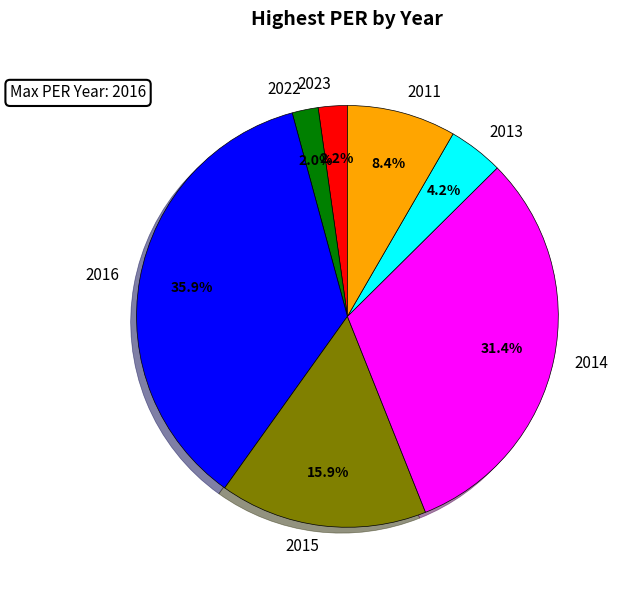

How many slices are in this pie chart?

7